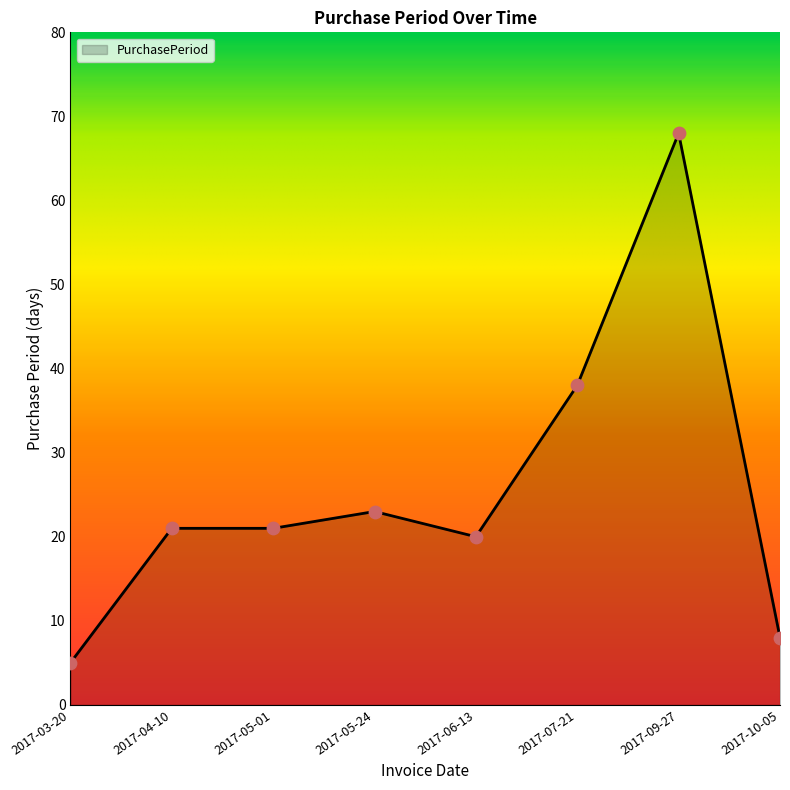

What is the ratio of the value at 2017-05-24 to the value at 2017-05-01?

1.1